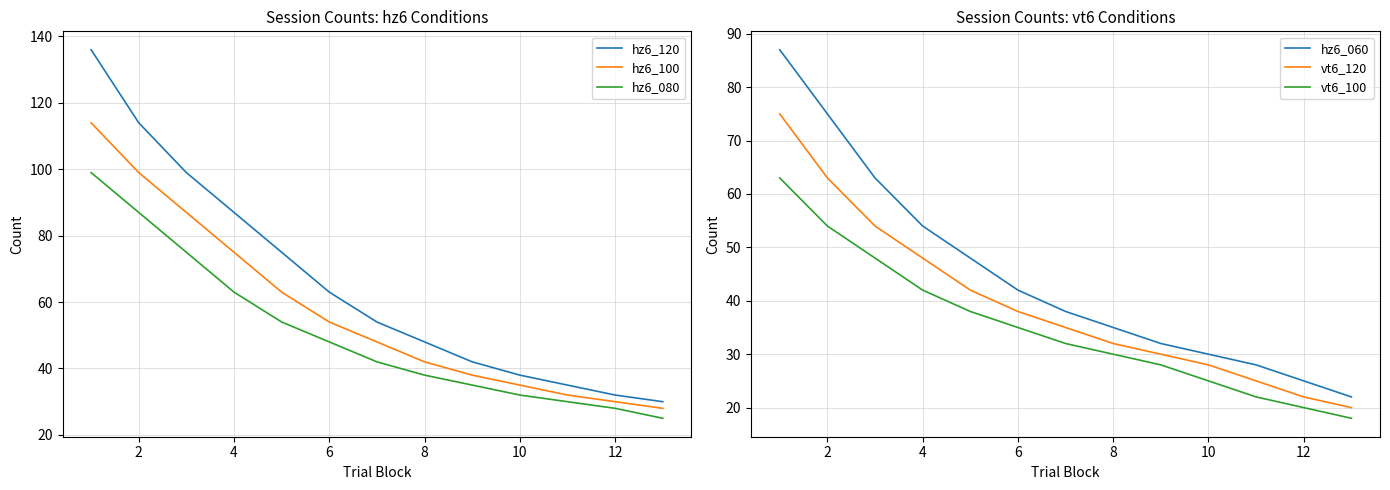

True or false: hz6_080 and hz6_100 intersect in this chart.

False